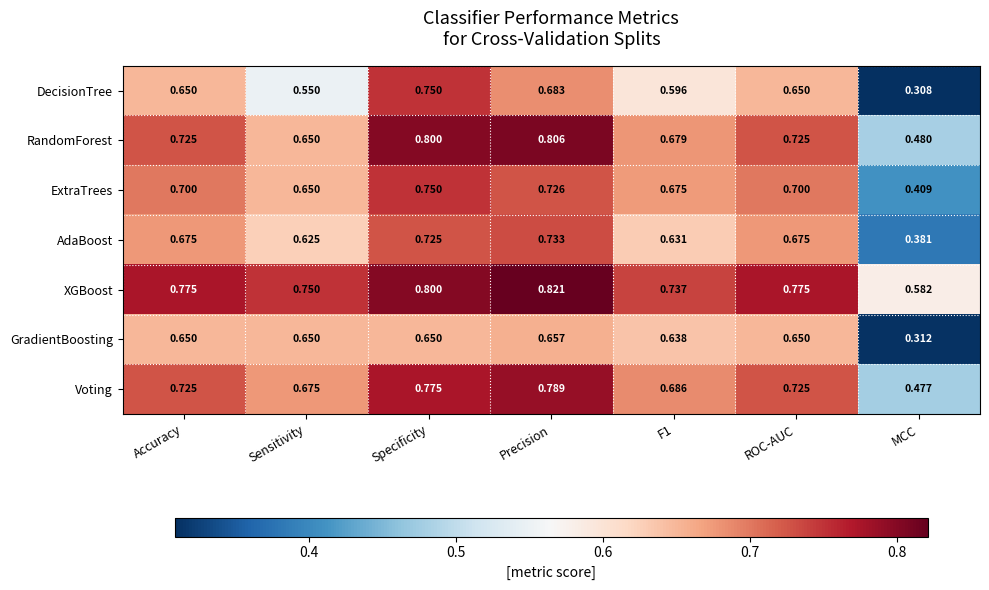

Which category has the lowest value across all series?

MCC